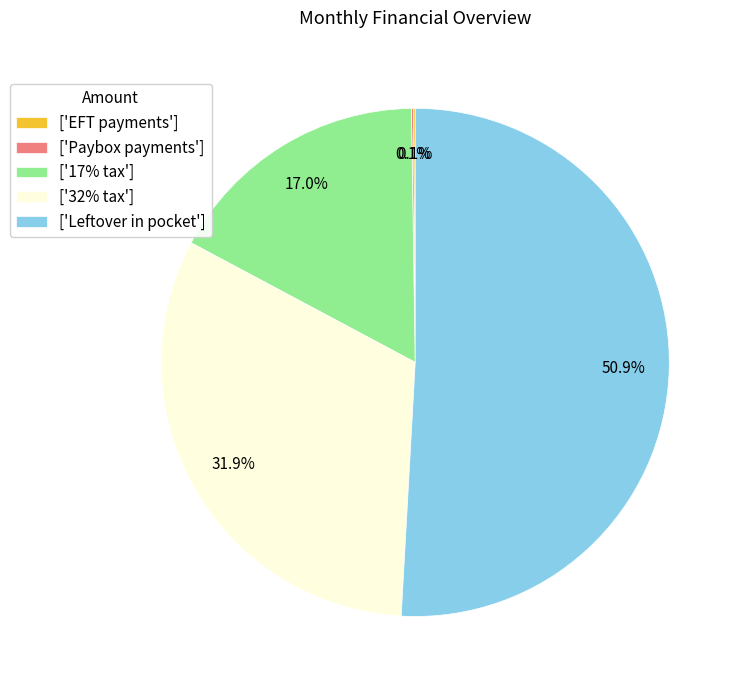

Is ['32% tax'] the majority of the pie?

No